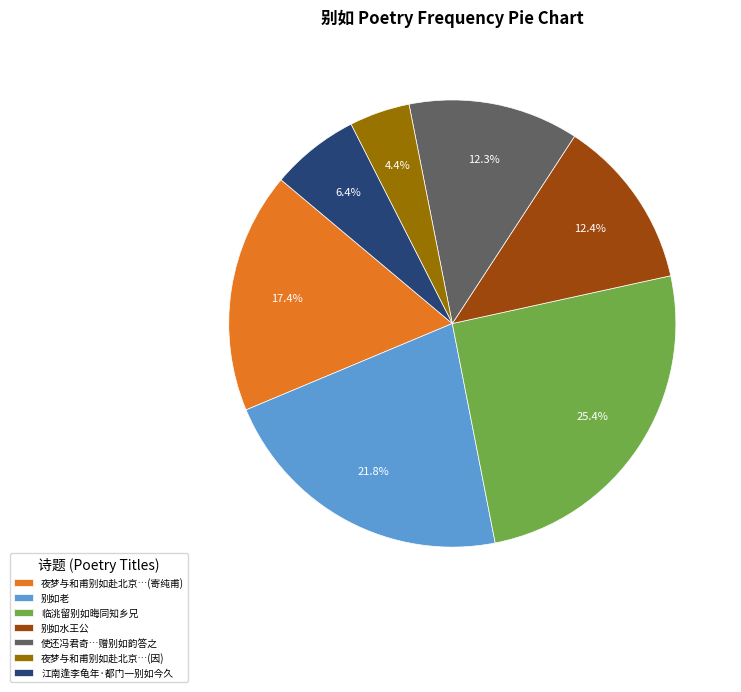

Between 使还冯君奇…赠别如韵答之 and 临洮留别如晦同知乡兄, which is larger?

临洮留别如晦同知乡兄